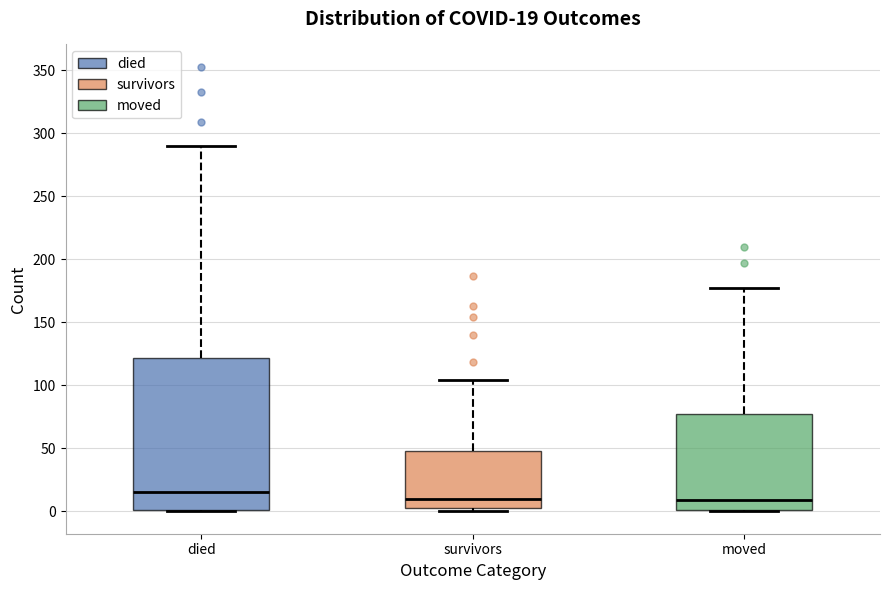

Comparing the boxes themselves (not the whiskers), which one is the tallest?

died